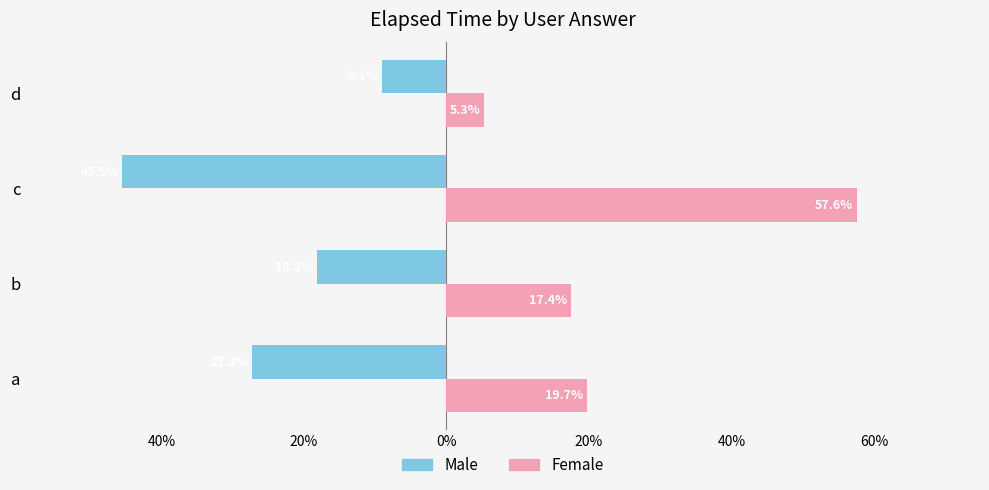

What are all the series names shown in the legend?

Male, Female